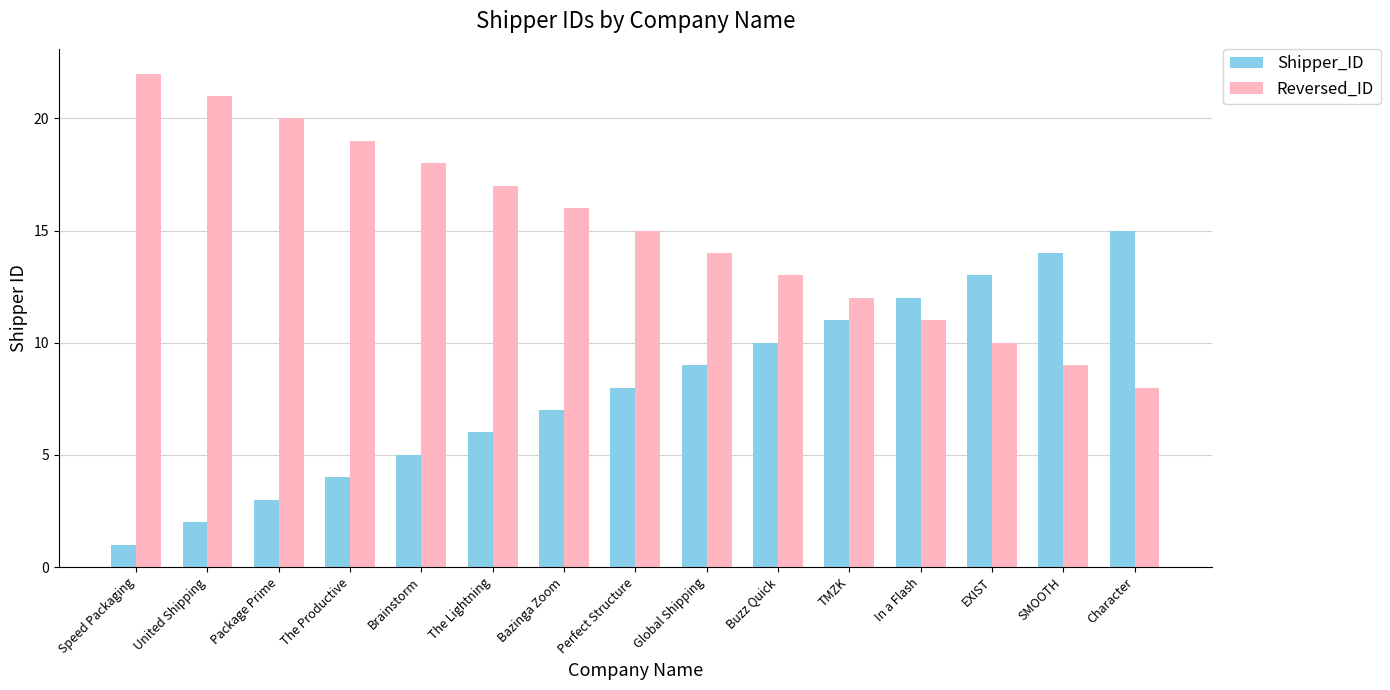

How many series are shown in this chart?

2